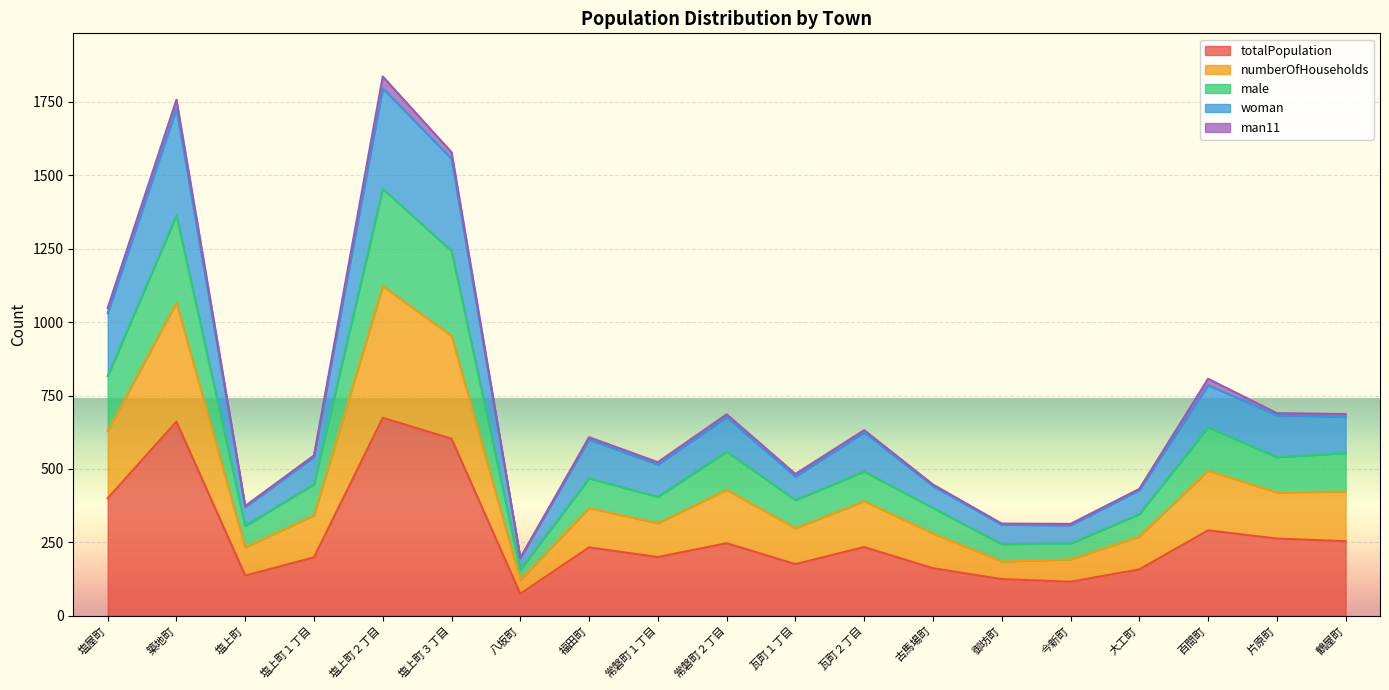

What is the label of the 10th point from the left?

常磐町２丁目